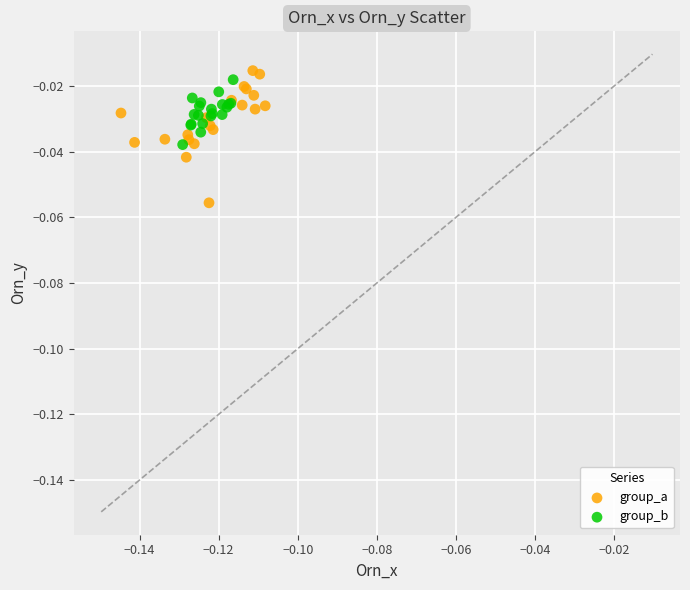

Which series contains the lowest Y value?

group_a